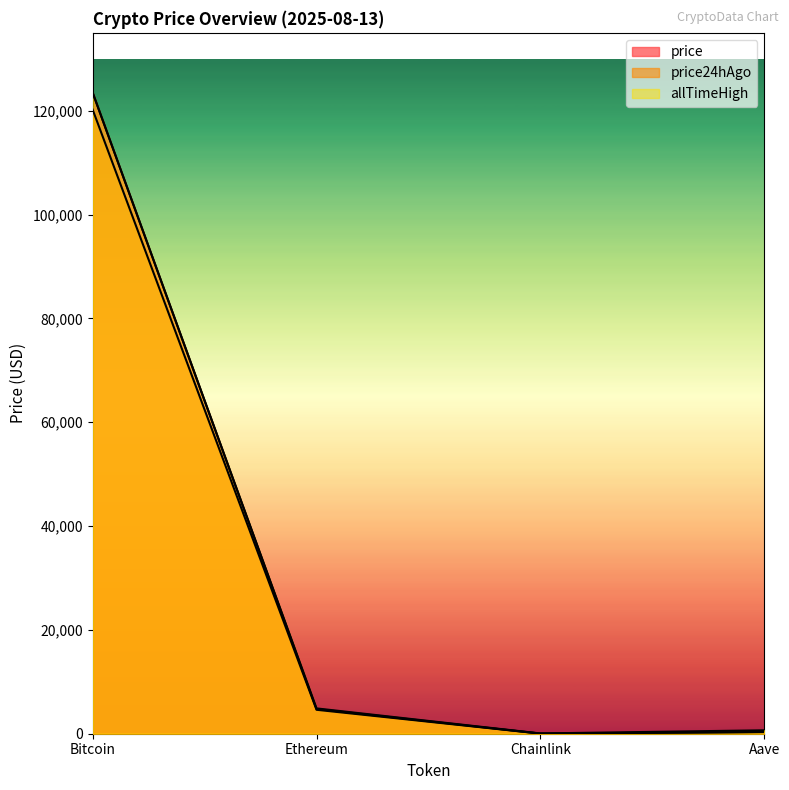

What is the highest value of the allTimeHigh series?

123505.0